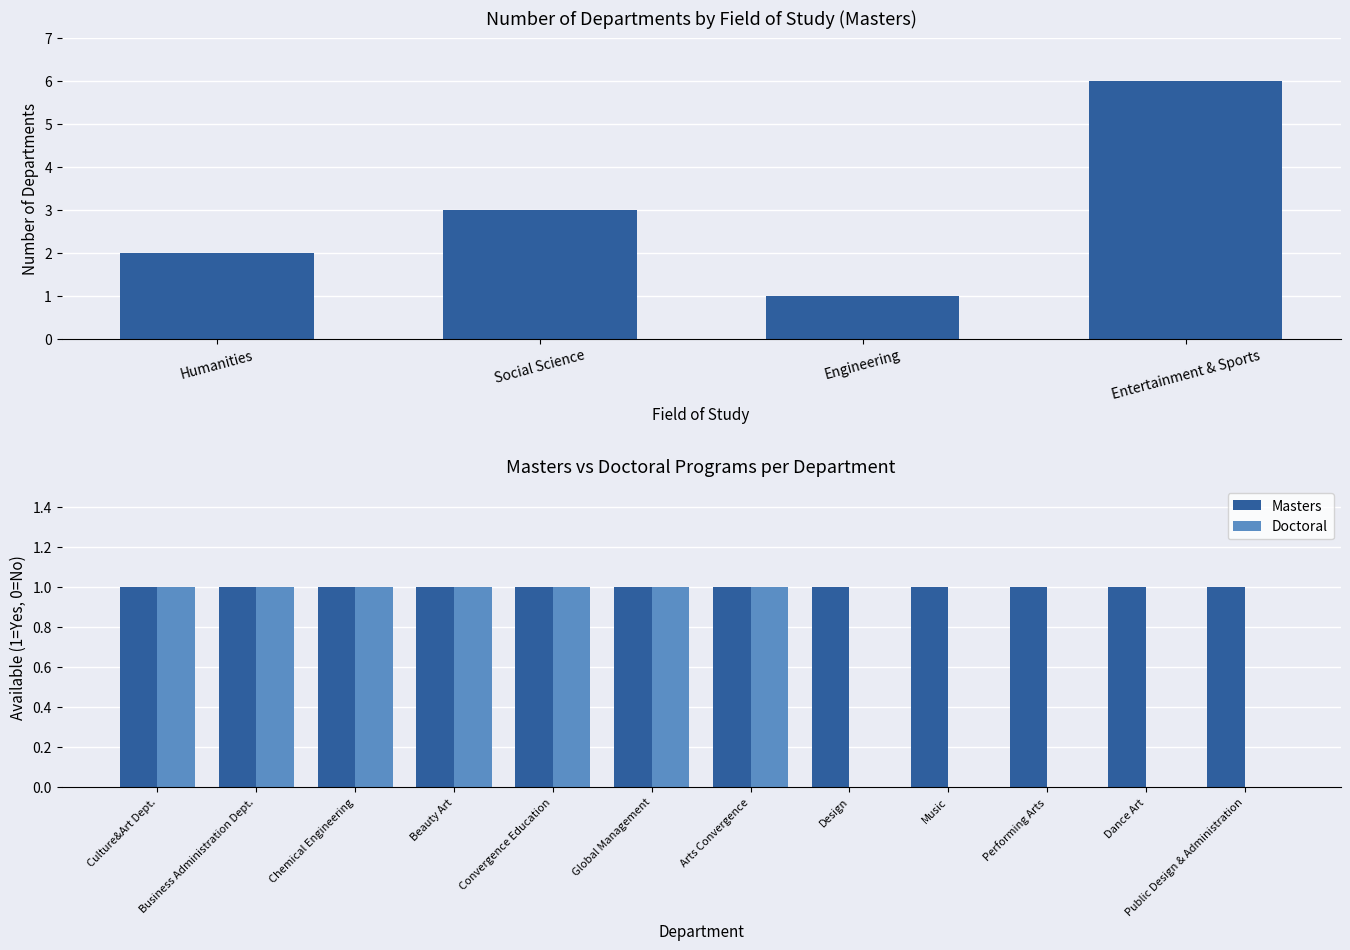

What is the value of the Masters bar at the 11th from the left?

1